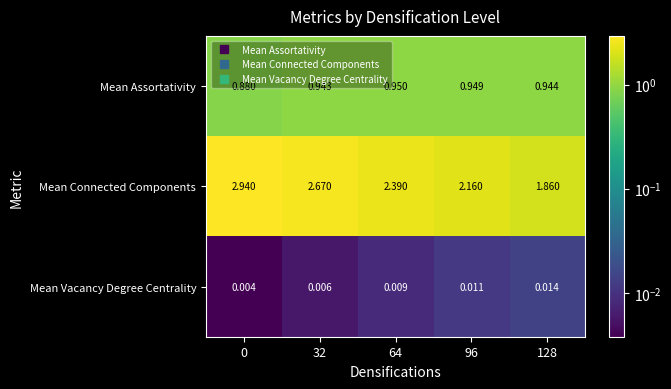

Rank the series at 0 from lowest to highest value.

Mean Vacancy Degree Centrality, Mean Assortativity, Mean Connected Components